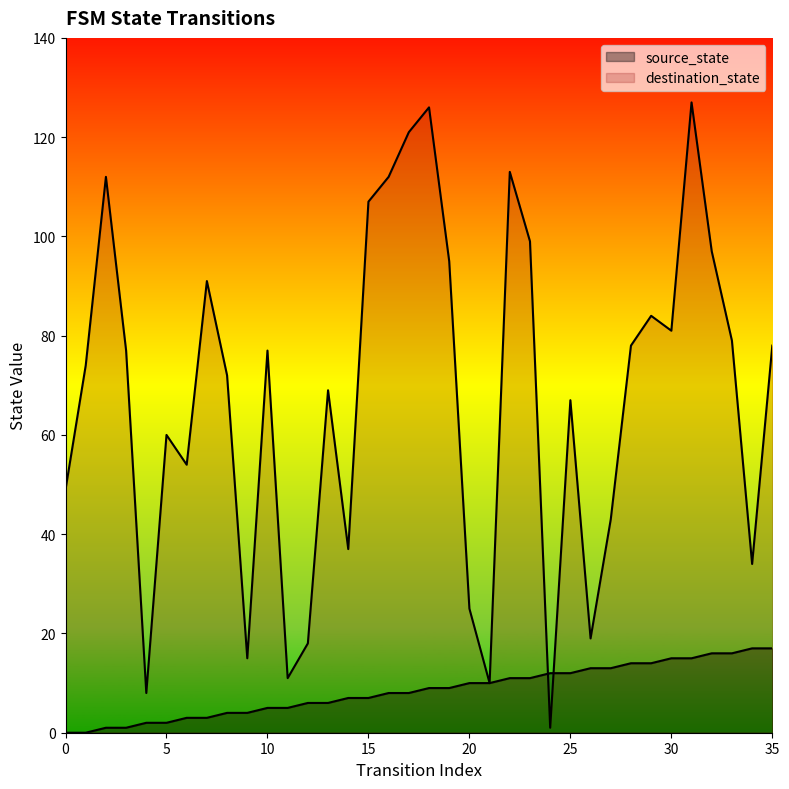

At which label is source_state closest to 8?

16